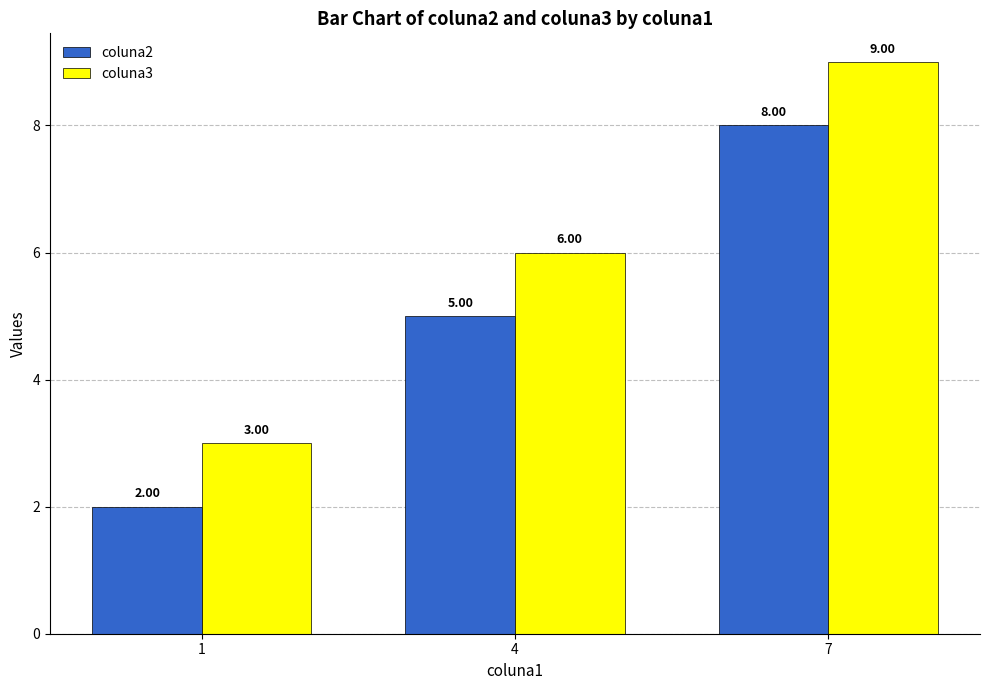

The value of coluna3 at 7 is 9. True or false?

True